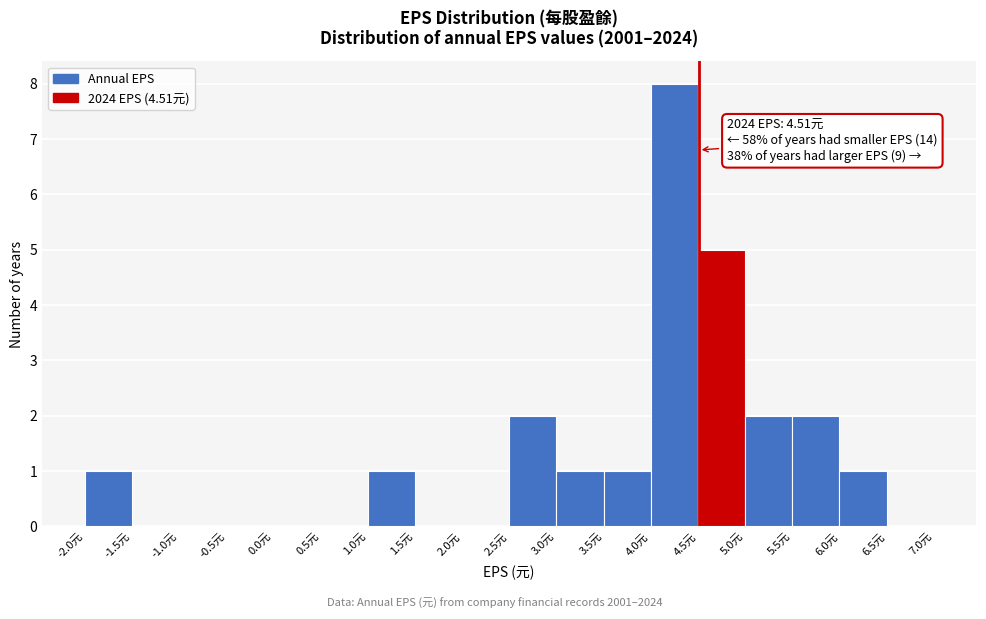

Over which range of the x-axis is the bar tallest?

4.0 to 4.5